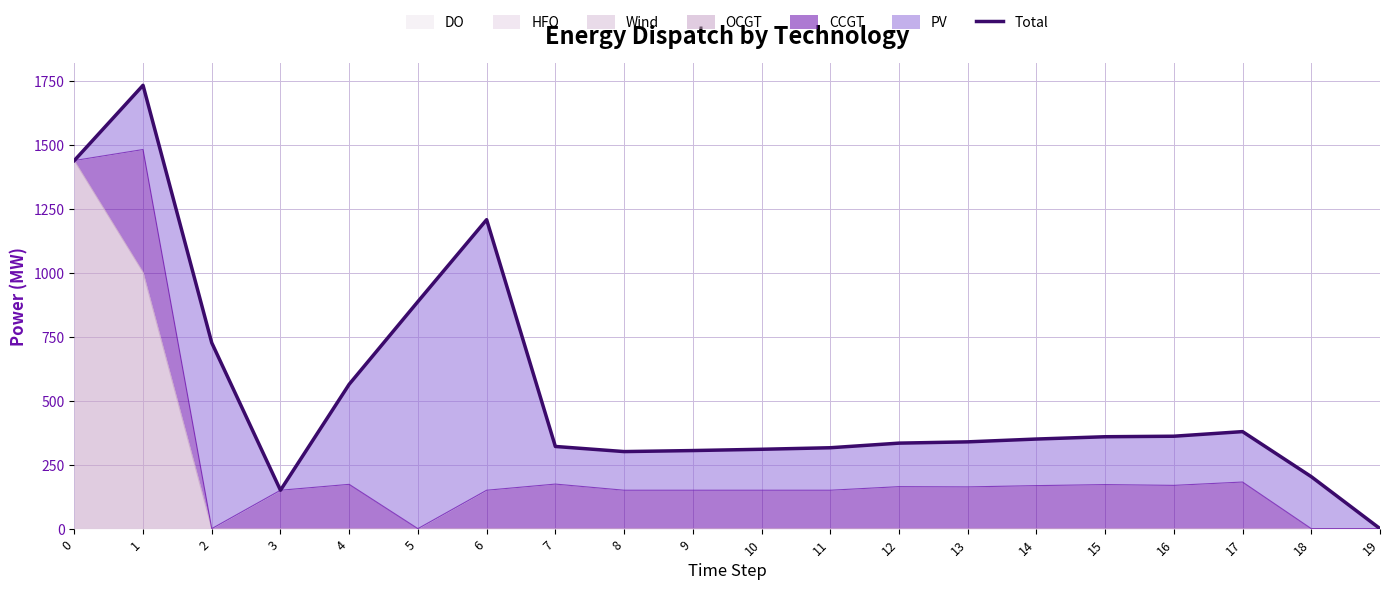

How many values are above zero?

19